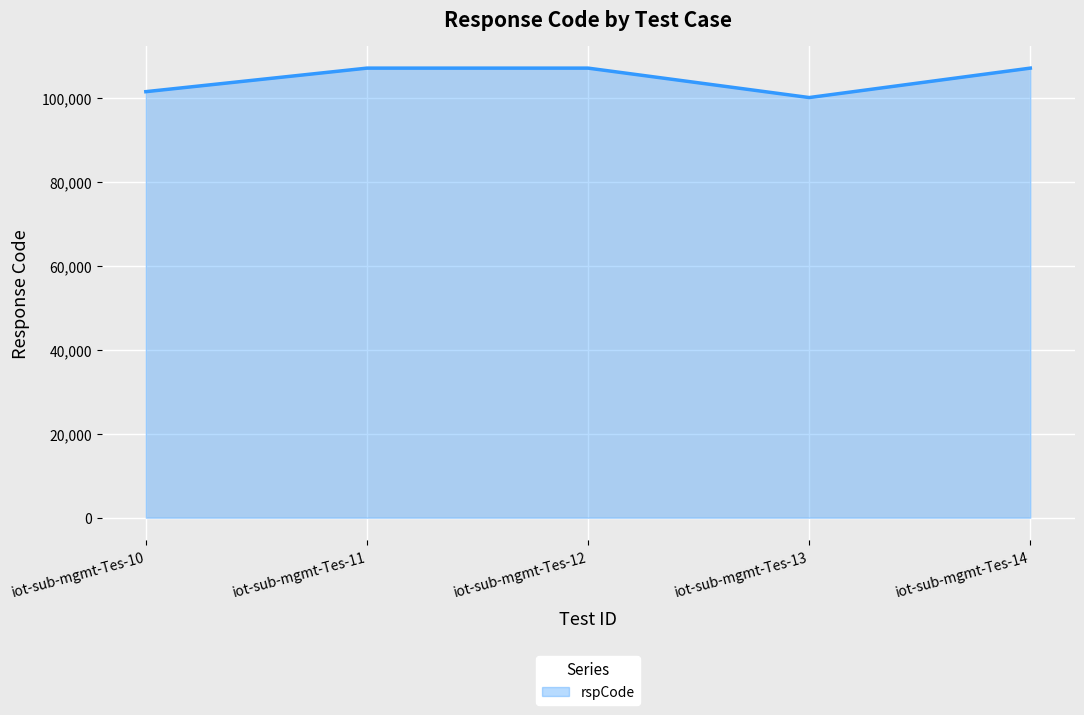

What is the change in value from iot-sub-mgmt-Tes-10 to iot-sub-mgmt-Tes-13?

-1400